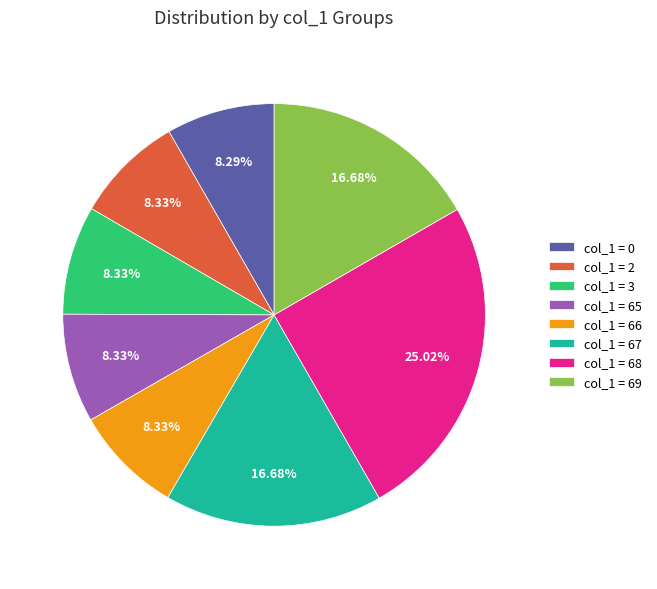

Does col_1 = 65 account for over 50% of the chart?

No